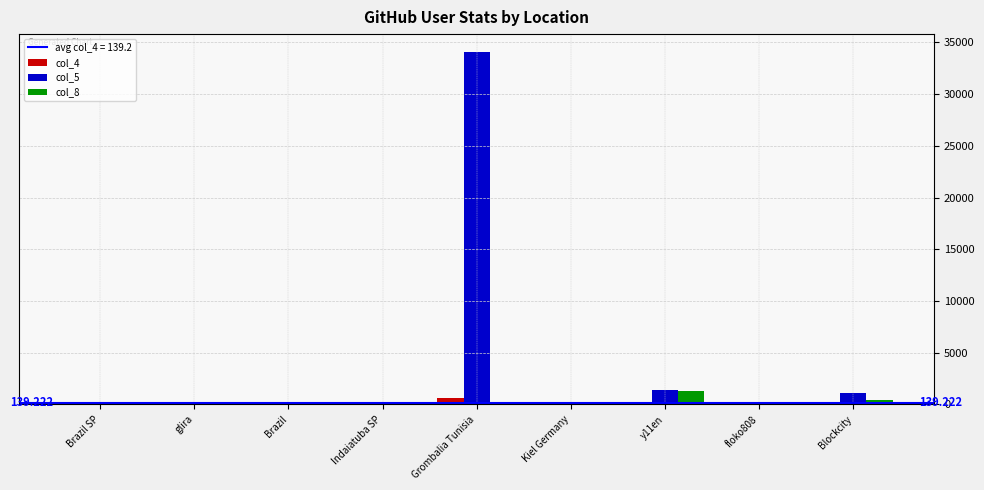

At which category is the sum across all series the highest?

Grombalia Tunisia